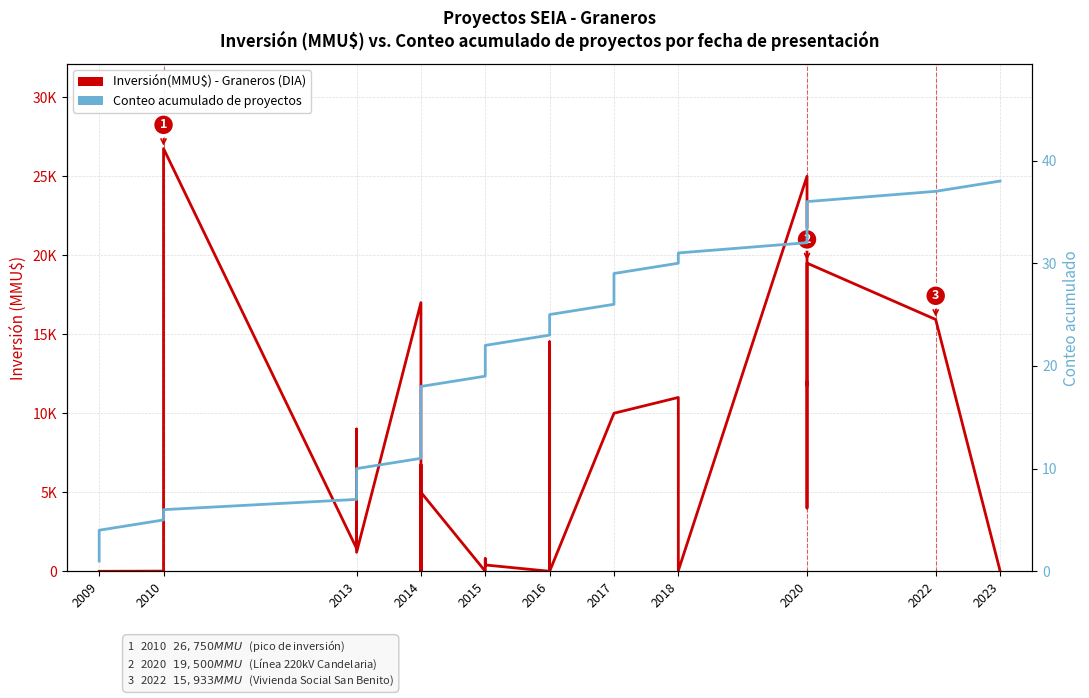

Read the Inversión(MMU$) - Graneros (DIA) value at 2014.

6750